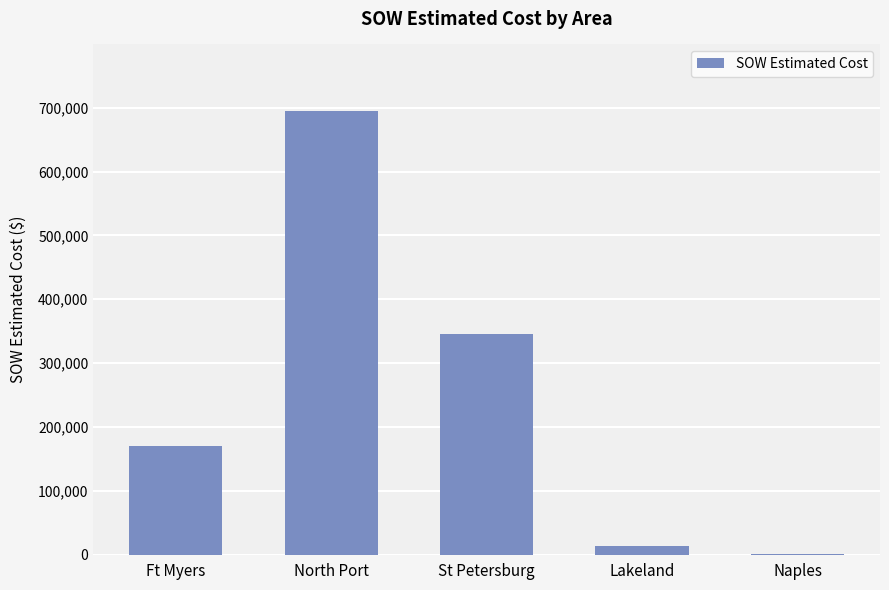

Which category has the highest value across all series?

North Port